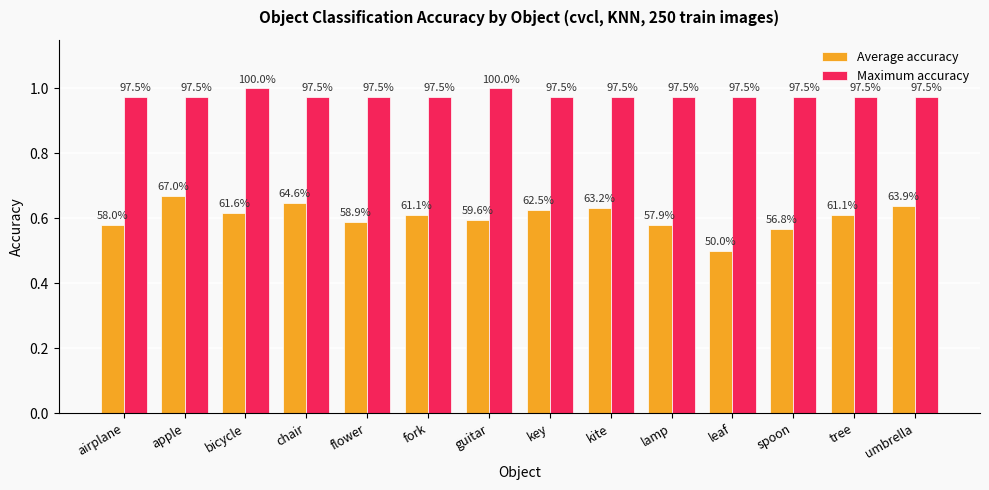

What is the greatest value displayed?

1.0